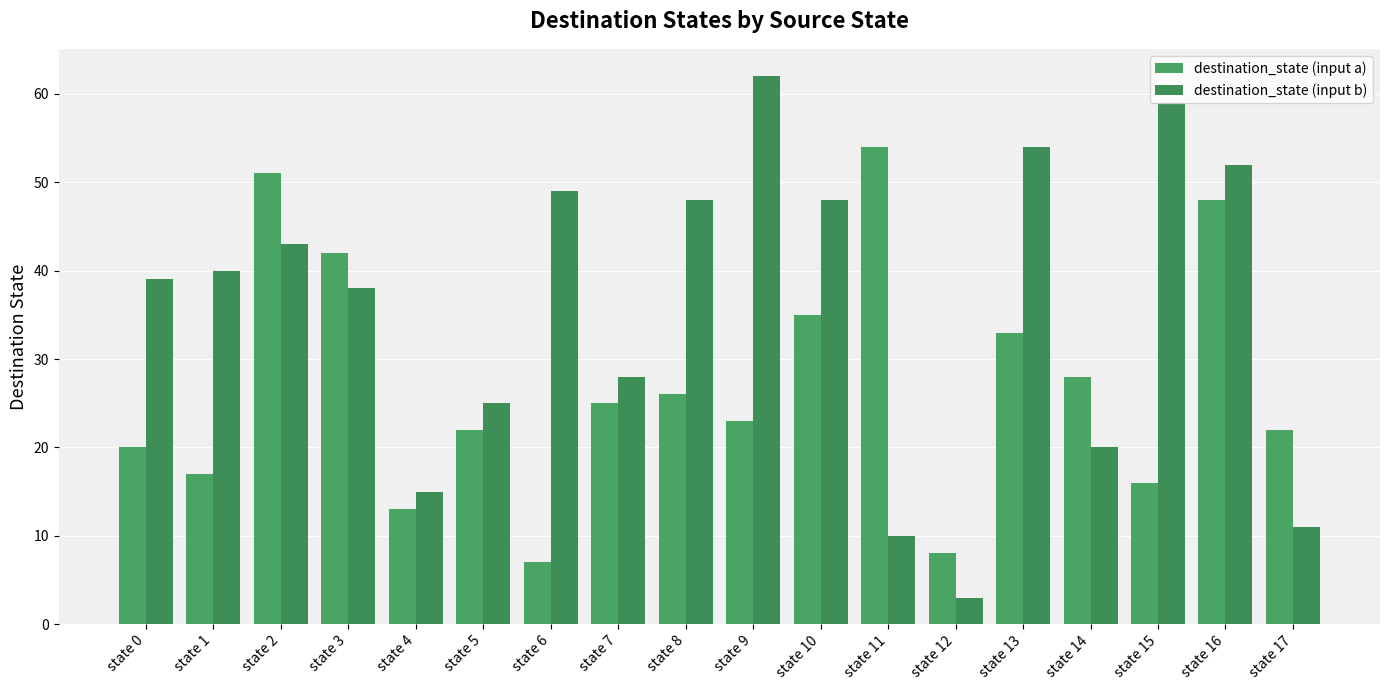

What is the approximate value of destination_state (input b) at state 9, to the nearest 10?

60